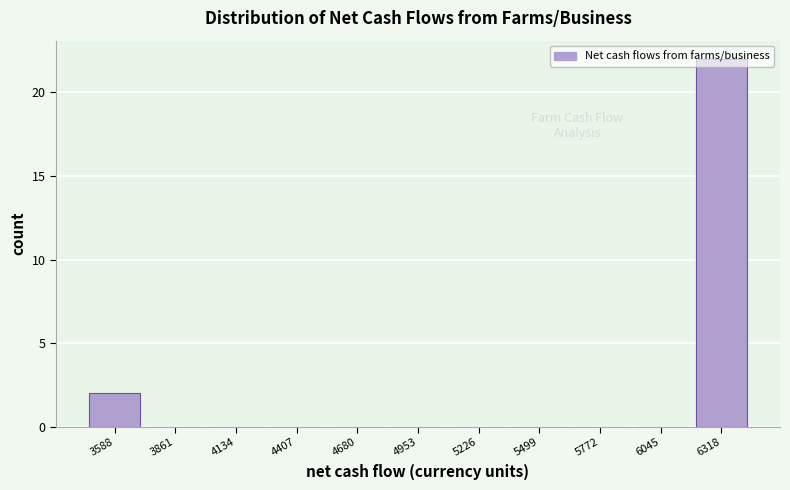

How tall is the bar that spans 6200 to 6450 on the x-axis? Neither the bar edges nor the heights are printed on the chart, so give them approximately, as read against the axes.

22